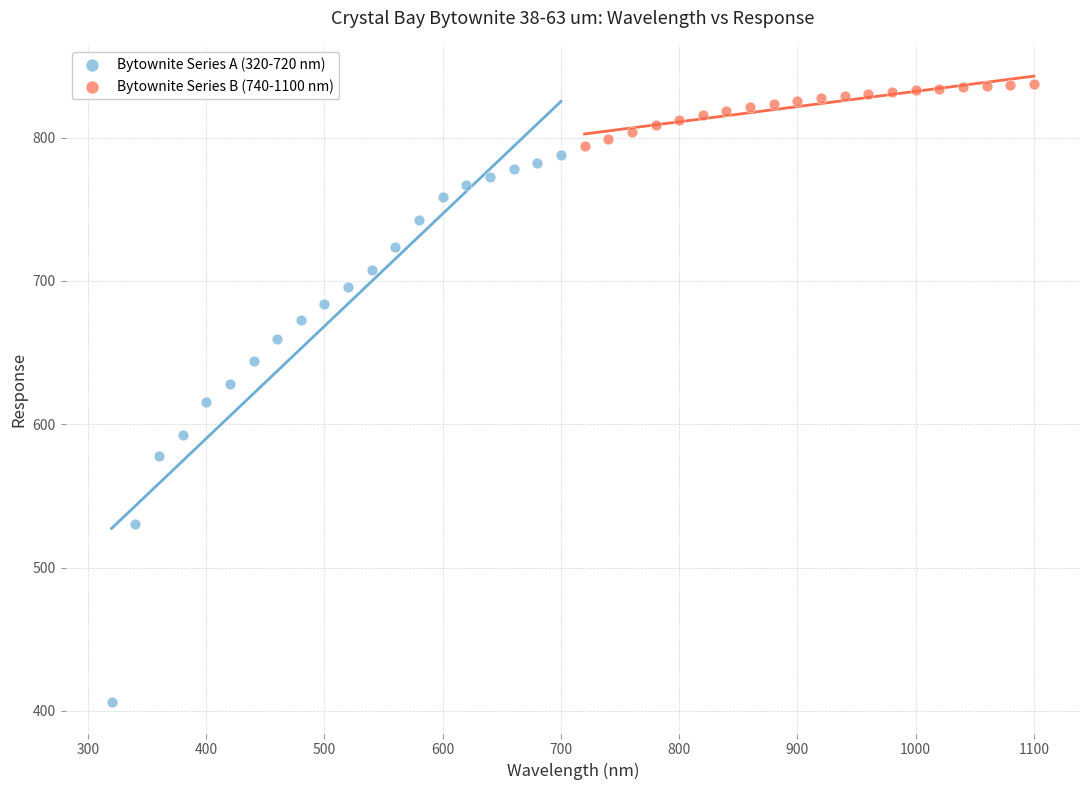

Which series reaches the maximum Y coordinate?

Bytownite Series B (740-1100 nm)